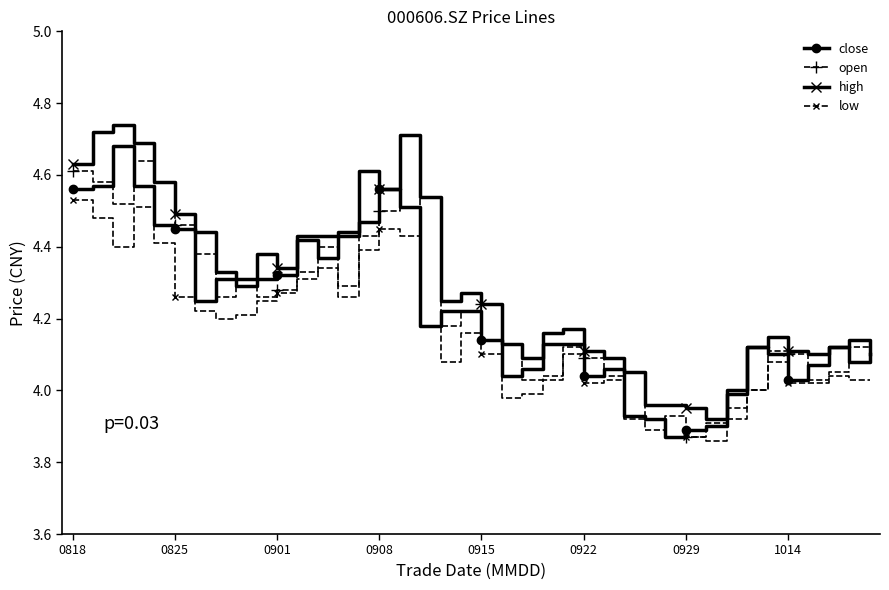

True or false: low has more than 1 interior local peaks.

True